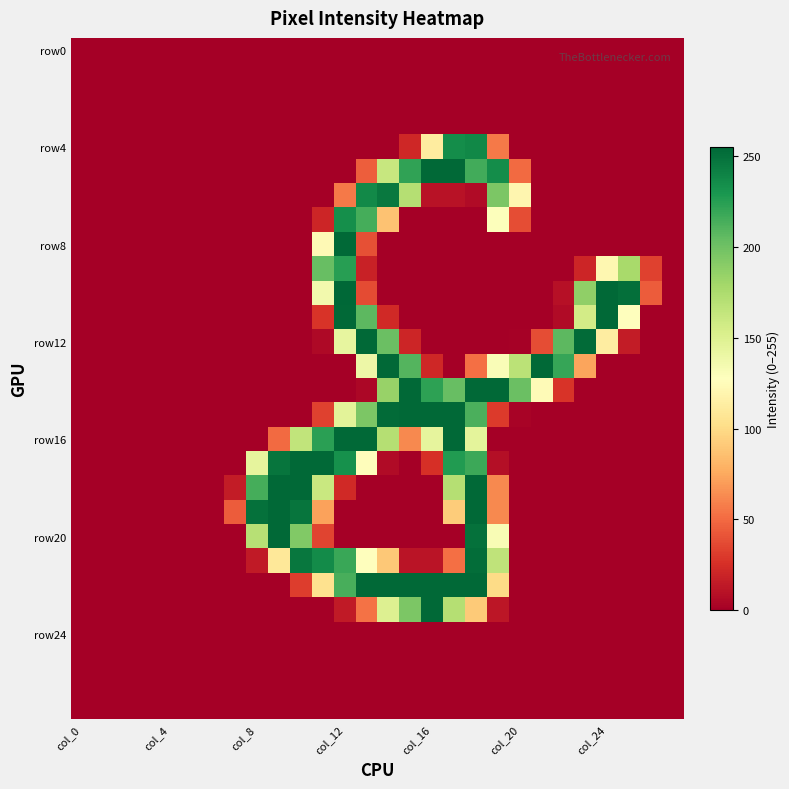

How many categories are shown in the chart?

28